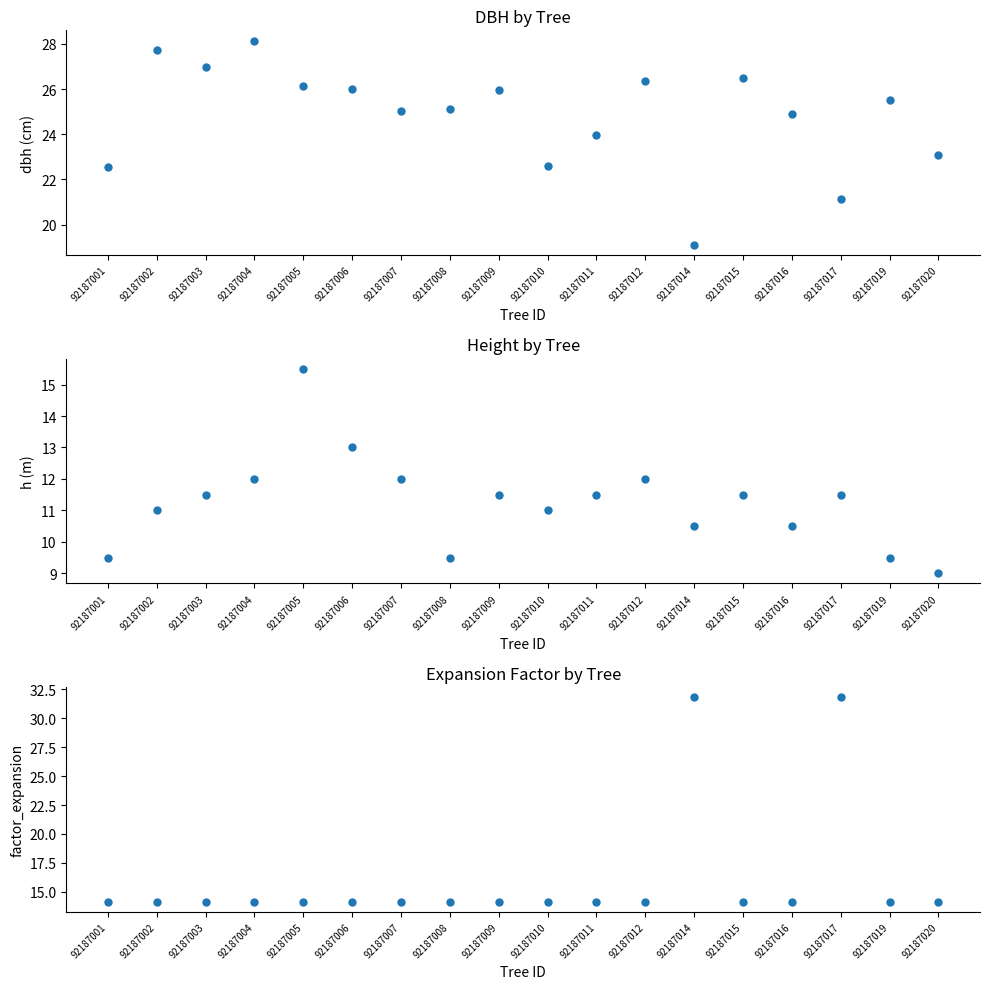

What is the maximum value shown in the chart?

31.8